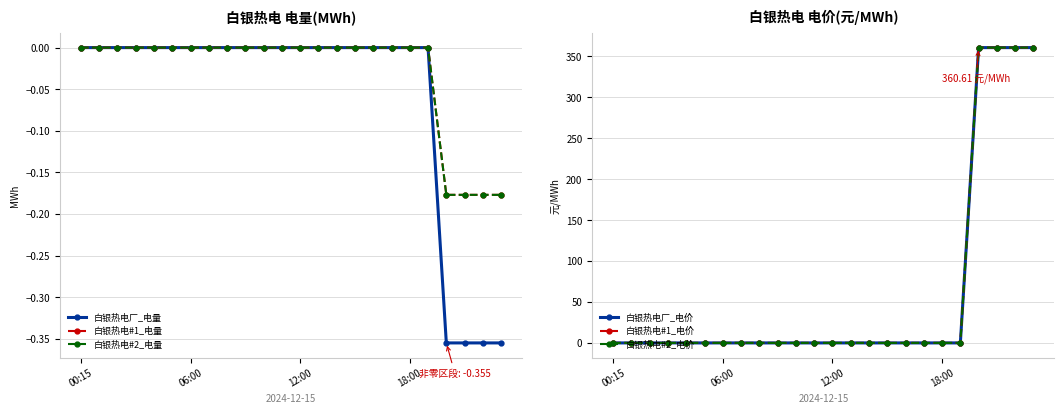

Which series has the largest range (max minus min)?

白银热电厂_电价